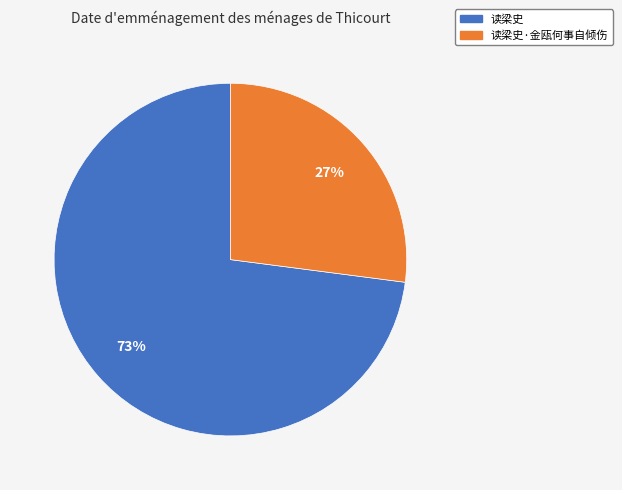

Combined, do 读梁史 and 读梁史·金瓯何事自倾伤 account for over 50%?

Yes